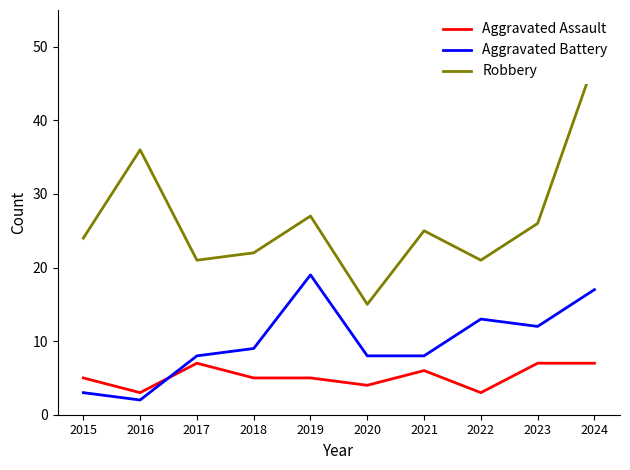

What is the maximum value for Aggravated Battery?

19